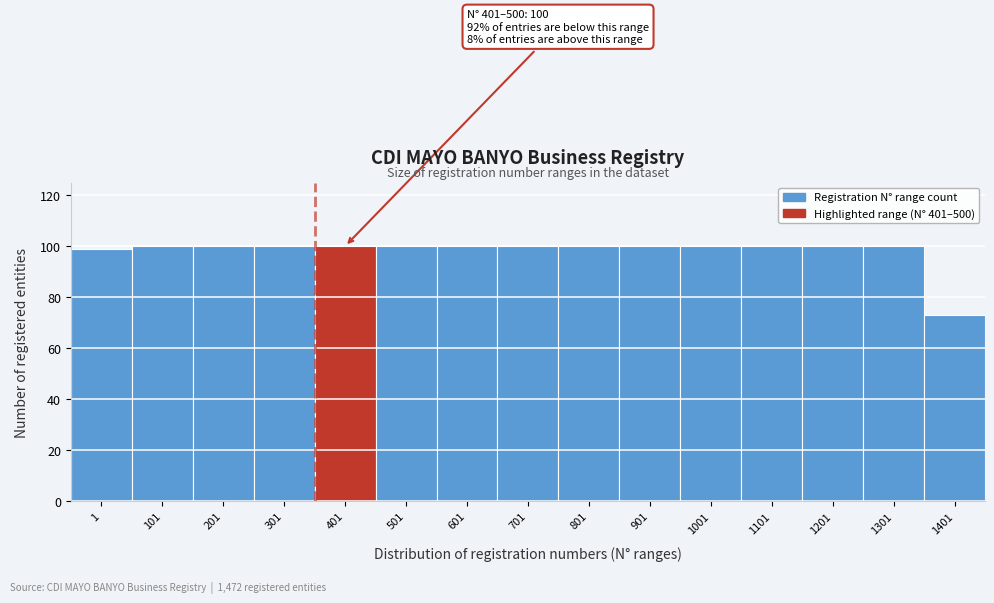

Reading left to right, list all the values displayed in this chart.

1=99	101=100	201=100	301=100	401=100	501=100	601=100	701=100	801=100	901=100	1001=100	1101=100	1201=100	1301=100	1401=73